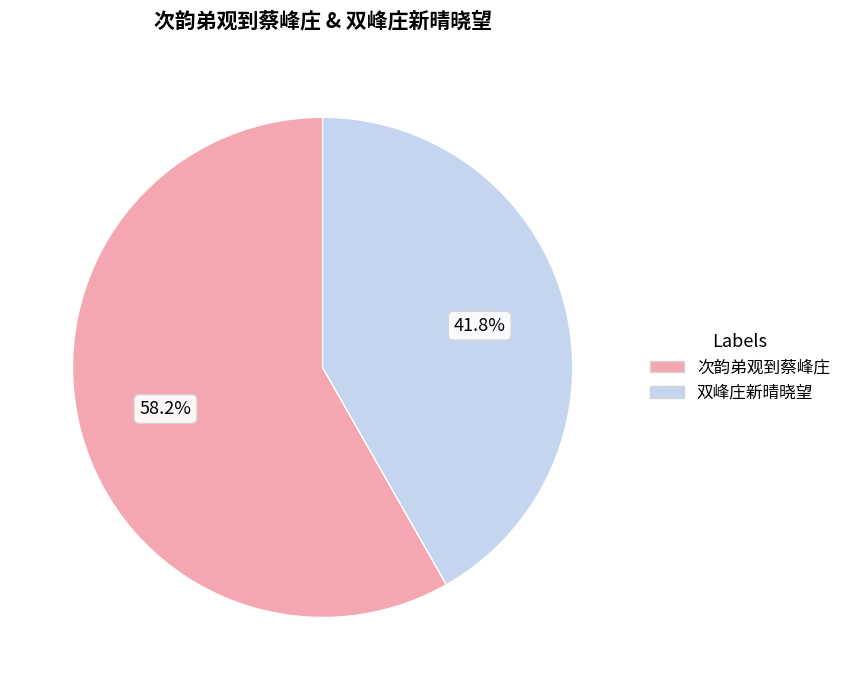

Is there any slice that represents more than half of the pie?

Yes